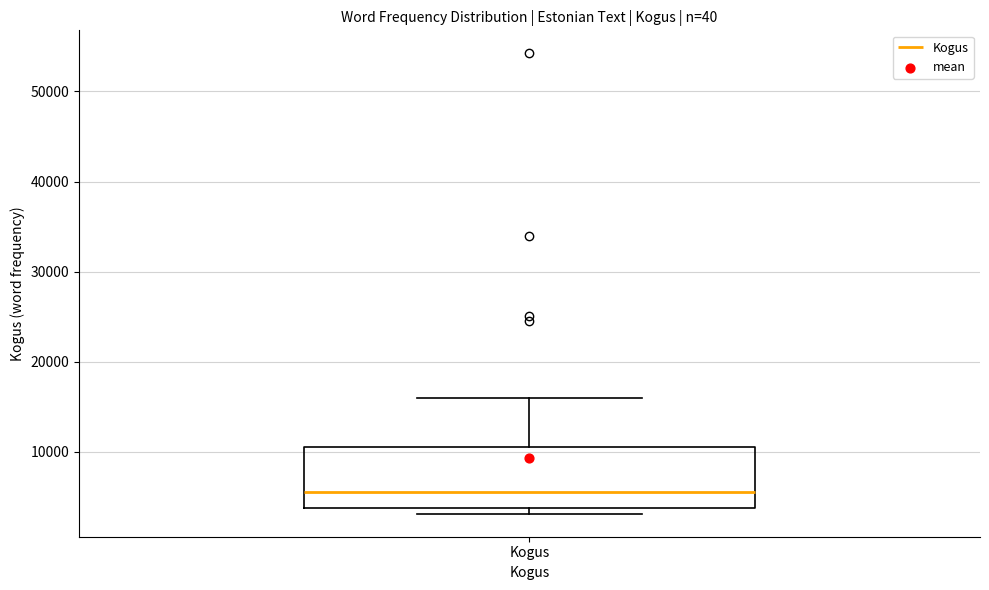

Transcribe this box plot: give where the median line is, the range the box spans, and where the two whiskers end, as read against the y-axis. The values are not printed on the chart, so give them approximately, as read against the axis.

median 6000, box 4000 to 11000, whiskers 3000 to 16000